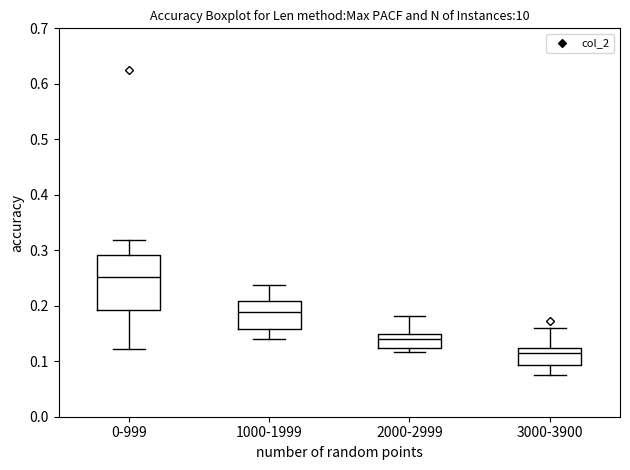

Which box is the tallest, from its lower edge to its upper edge?

0-999